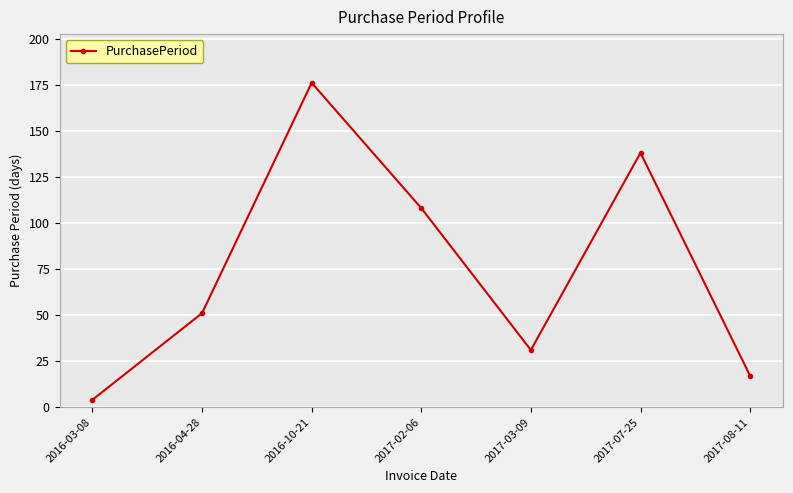

Reading left to right, what are all the values shown in this chart?

4	51	176	108	31	138	17